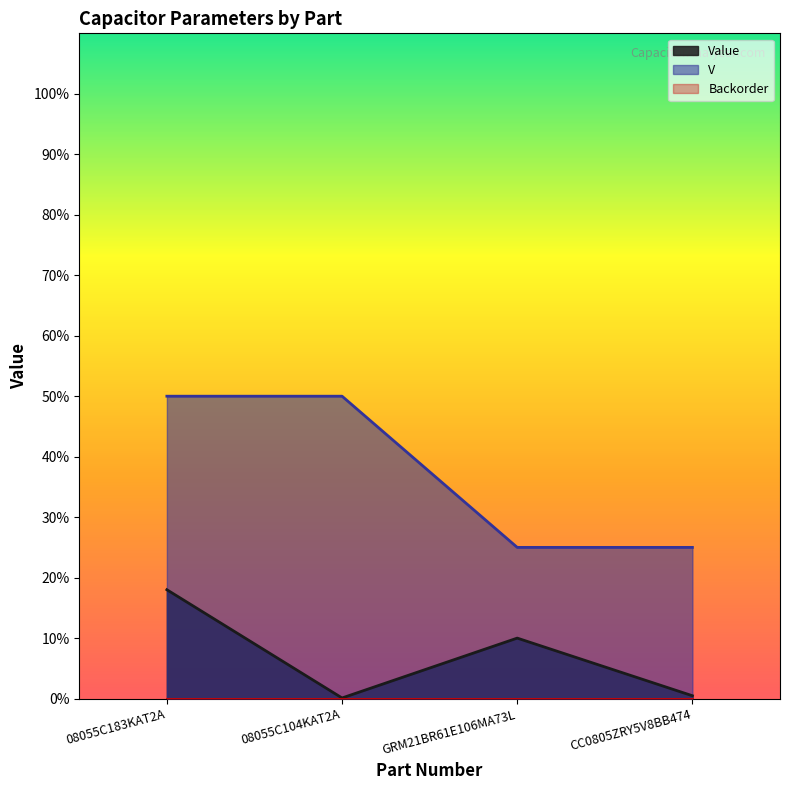

Does the chart display data point markers on the line(s)?

No